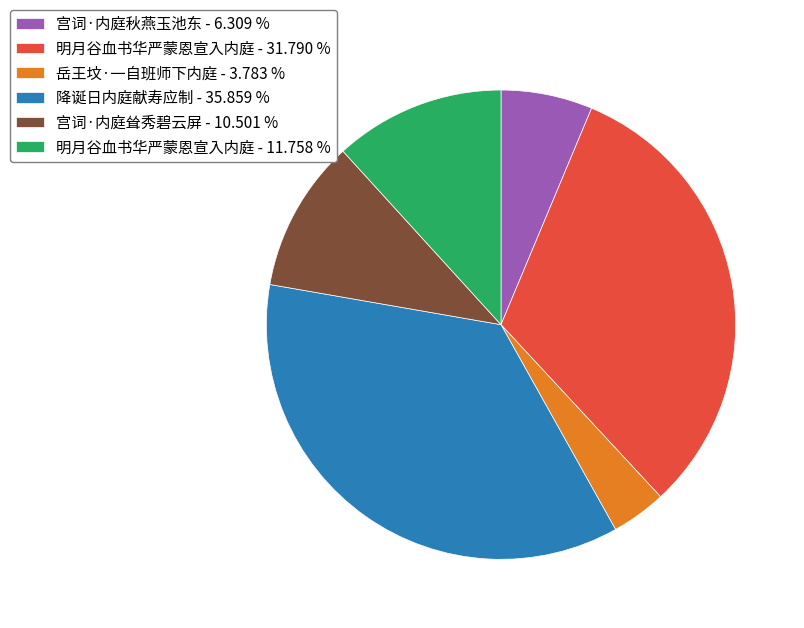

How many segments does this pie chart have?

6